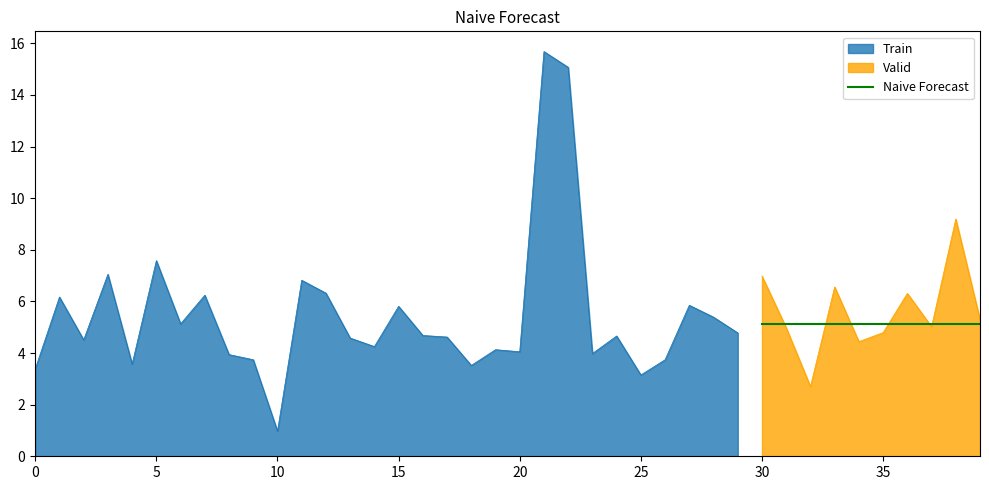

What is the maximum value for Naive Forecast?

5.1